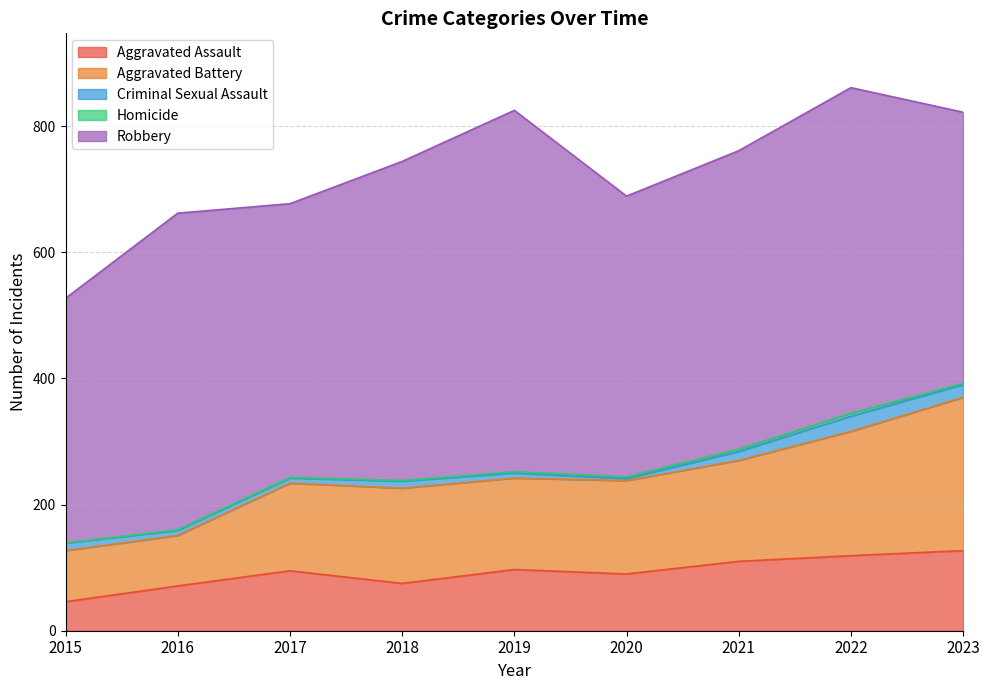

Reading left to right, what are all the values shown in this chart?

Aggravated Assault: 2015=46	2016=71	2017=95	2018=75	2019=97	2020=90	2021=110	2022=119	2023=127
Aggravated Battery: 2015=81	2016=80	2017=139	2018=151	2019=145	2020=148	2021=160	2022=197	2023=243
Criminal Sexual Assault: 2015=12	2016=8	2017=8	2018=11	2019=8	2020=3	2021=14	2022=24	2023=20
Homicide: 2015=0	2016=1	2017=1	2018=1	2019=2	2020=3	2021=4	2022=5	2023=2
Robbery: 2015=388	2016=502	2017=434	2018=506	2019=573	2020=445	2021=473	2022=516	2023=430